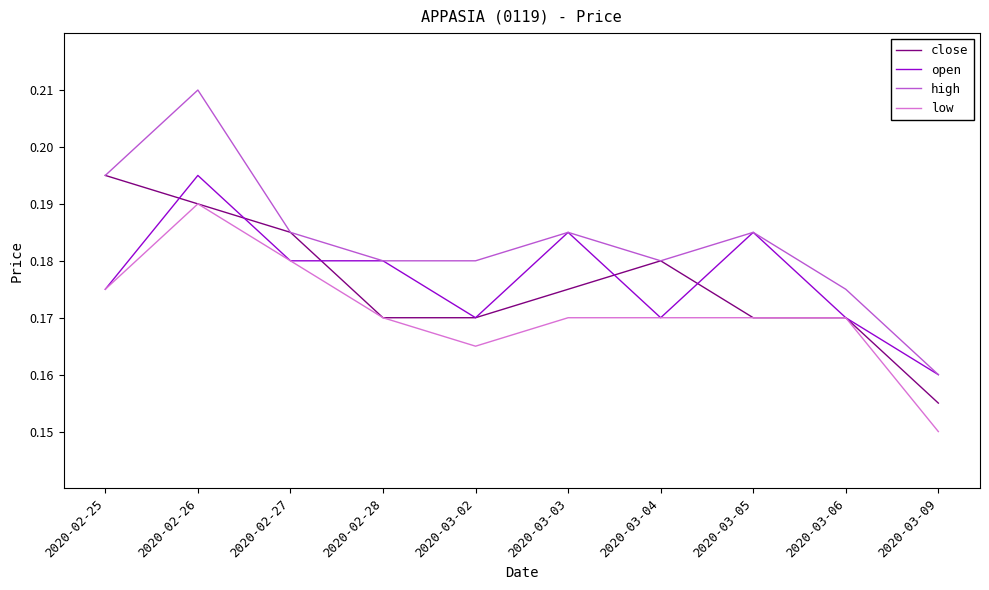

True or false: low and high intersect in this chart.

False